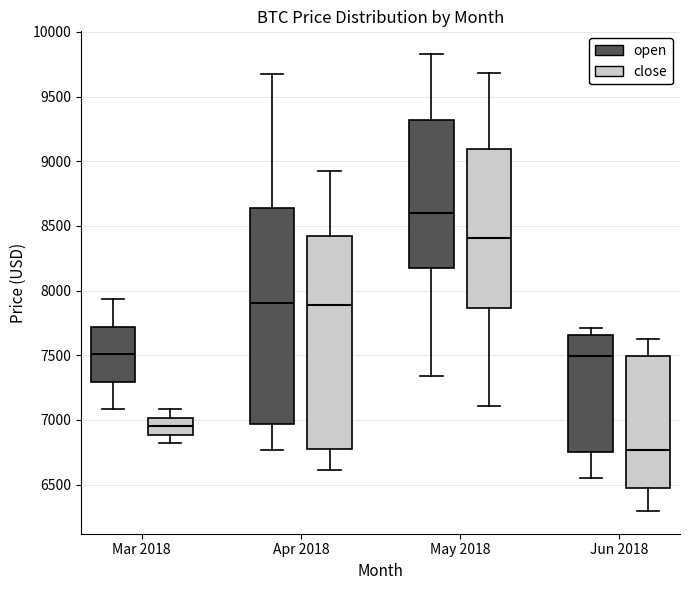

Reading left to right, transcribe this box plot: for each box, give where its median line is, the range the box spans, and where its two whiskers end, as read against the y-axis. The values are not printed on the chart, so give them approximately, as read against the axis.

Mar 2018 (open): median 7500, box 7300 to 7700, whiskers 7100 to 7950
Mar 2018 (close): median 6950, box 6900 to 7000, whiskers 6800 to 7100
Apr 2018 (open): median 7900, box 6950 to 8650, whiskers 6750 to 9700
Apr 2018 (close): median 7900, box 6750 to 8400, whiskers 6600 to 8950
May 2018 (open): median 8600, box 8150 to 9300, whiskers 7350 to 9850
May 2018 (close): median 8400, box 7850 to 9100, whiskers 7100 to 9700
Jun 2018 (open): median 7500, box 6750 to 7650, whiskers 6550 to 7700
Jun 2018 (close): median 6750, box 6450 to 7500, whiskers 6300 to 7650